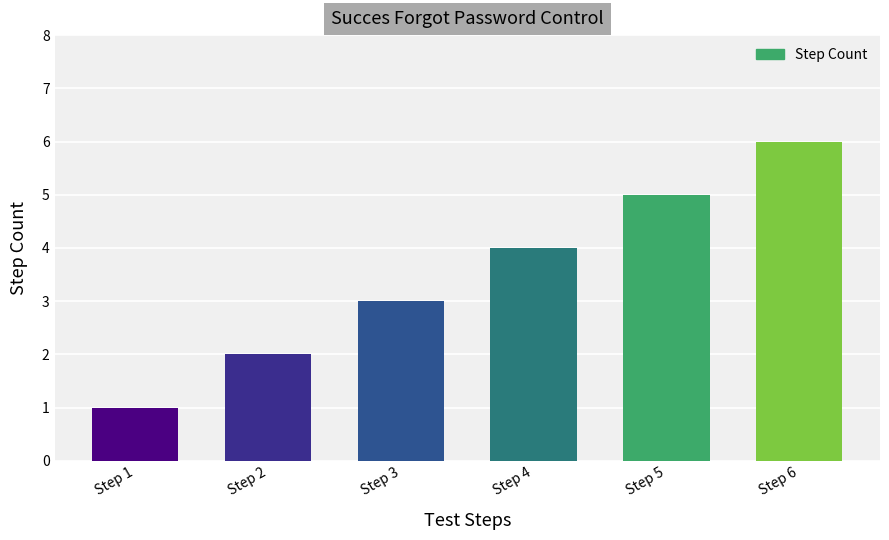

Rank the categories by value from lowest to highest.

Step 1, Step 2, Step 3, Step 4, Step 5, Step 6